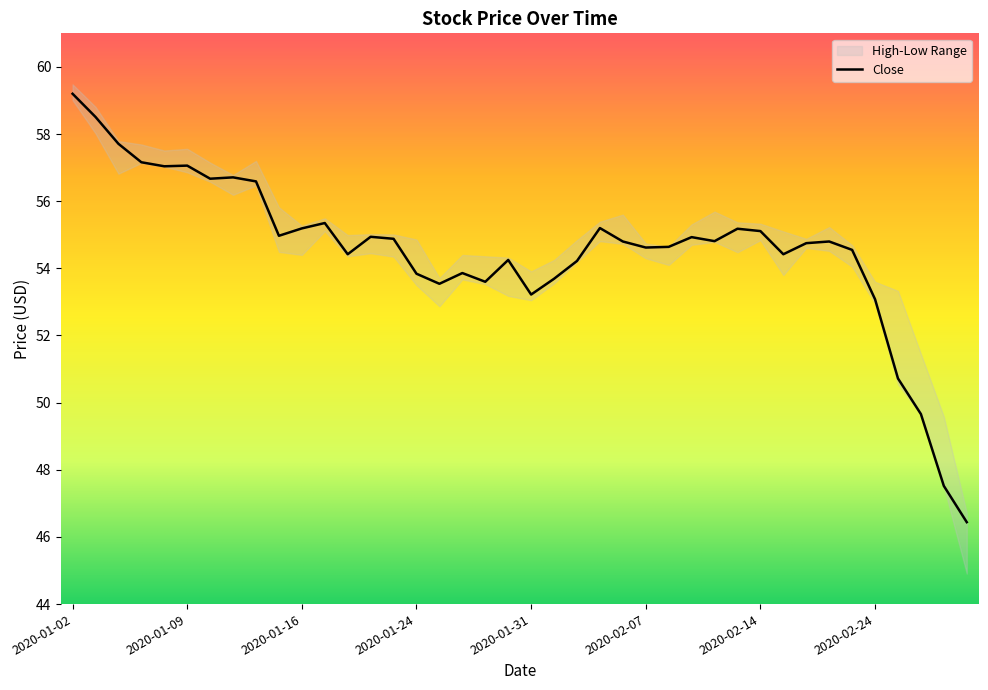

Where is the data nearest to the value 52?

2020-02-24